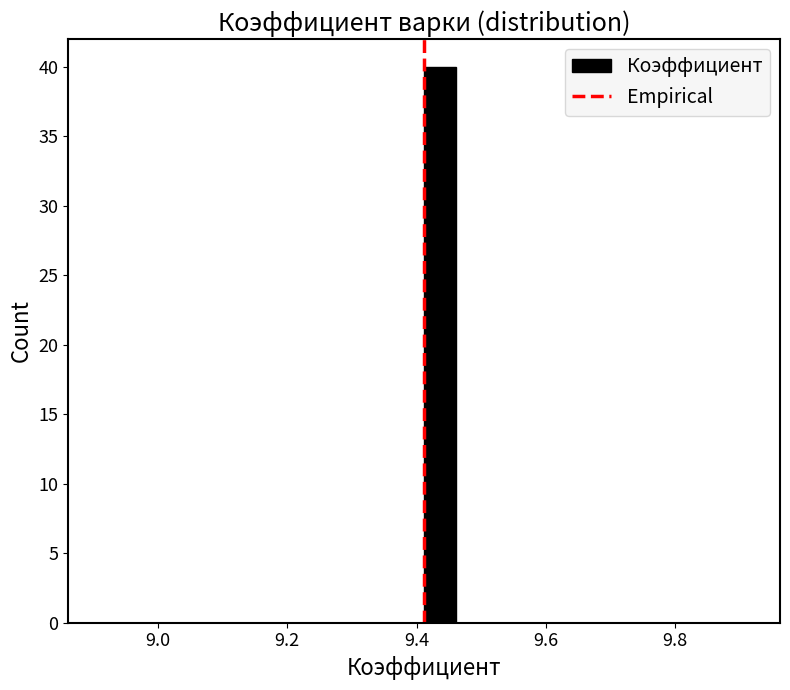

Read against the x-axis, roughly where is the centre of the tallest bar?

9.44